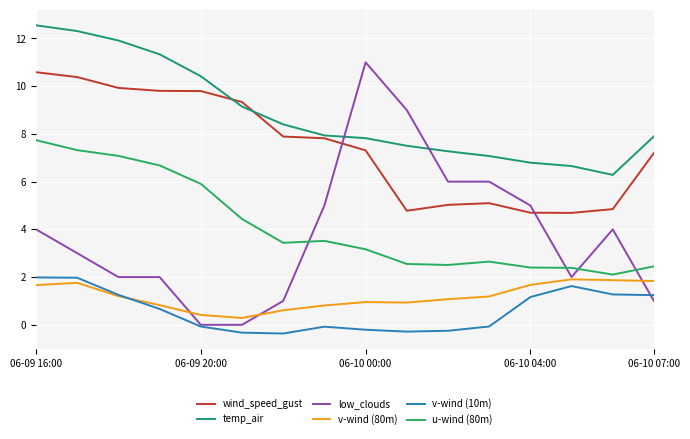

True or false: u-wind (80m) and v-wind (10m) cross at least once.

False